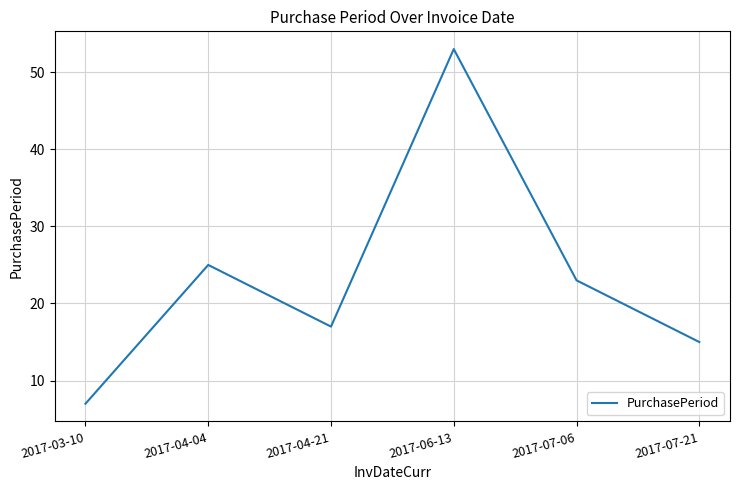

What position from the left is 2017-04-21?

3